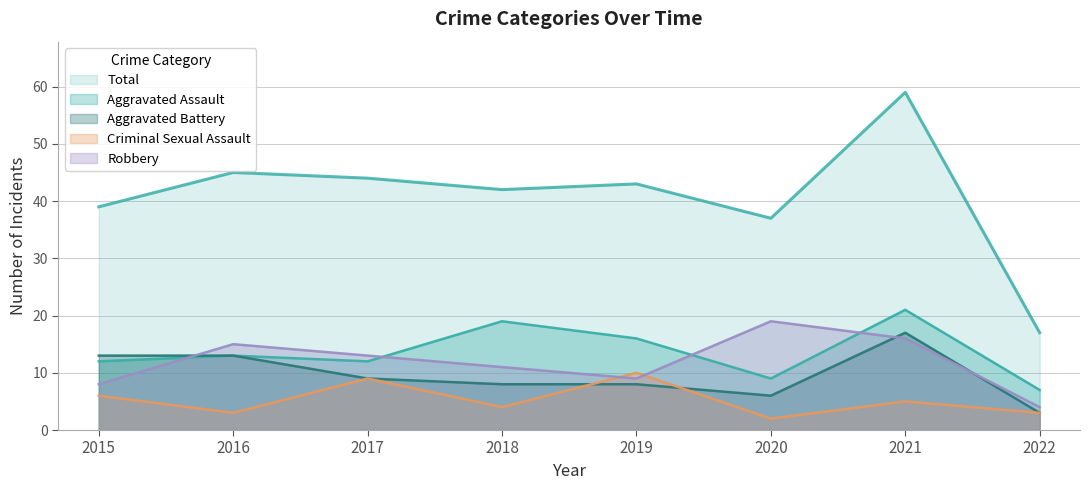

How many data points does each series have?

8